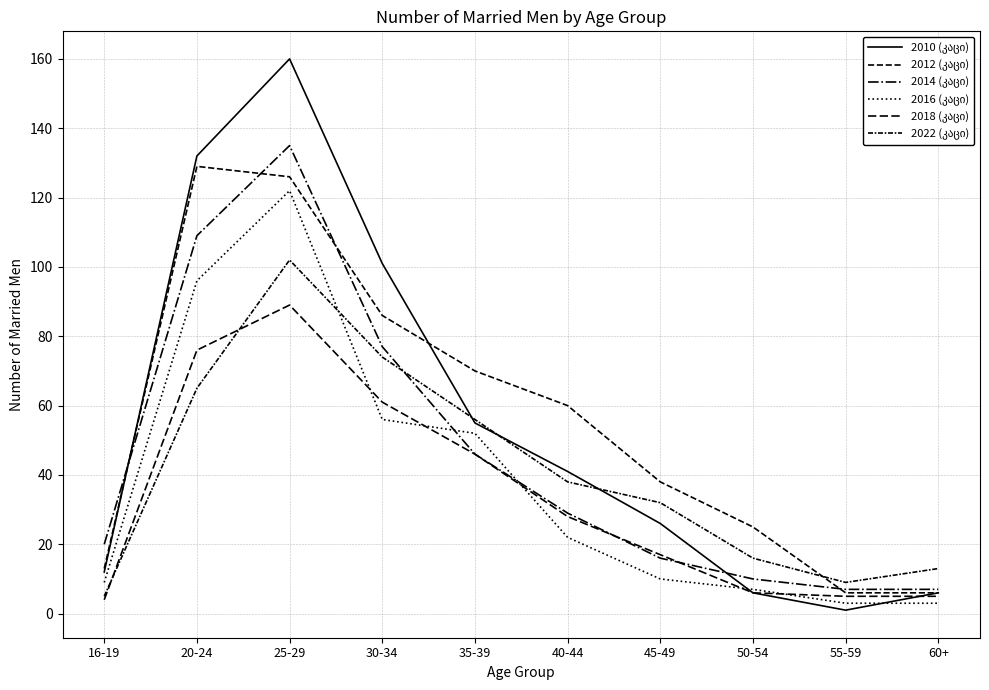

What is the value of the 2018 (კაცი) point at the 7th from the left?

17